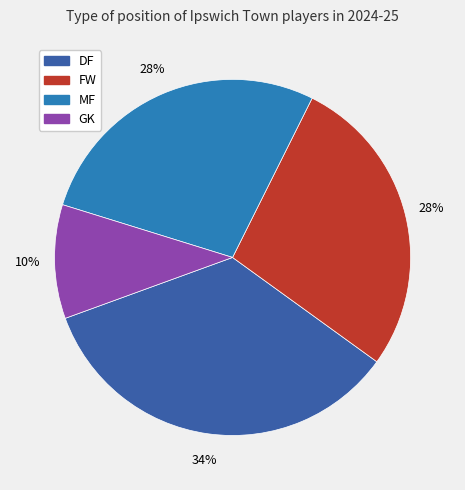

What percentage is the GK slice, to the nearest percent?

10%